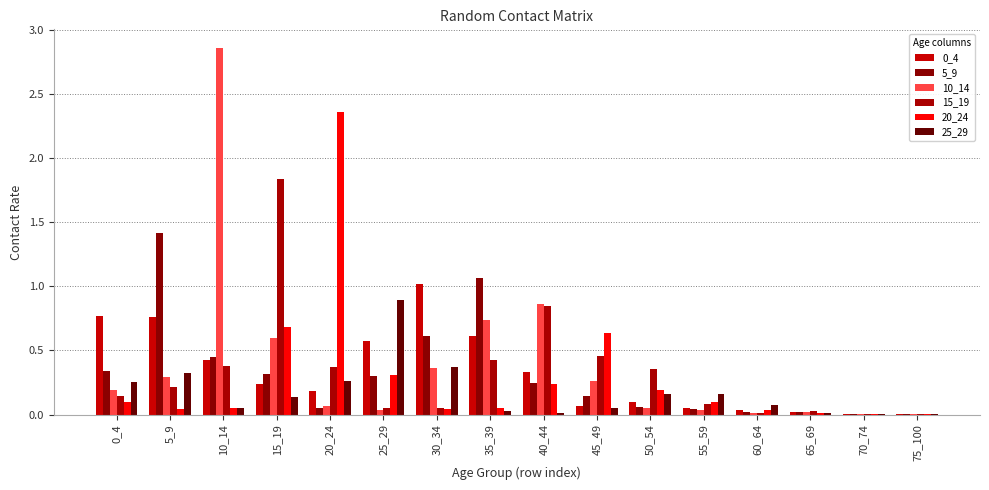

Which series has the widest spread of values?

10_14